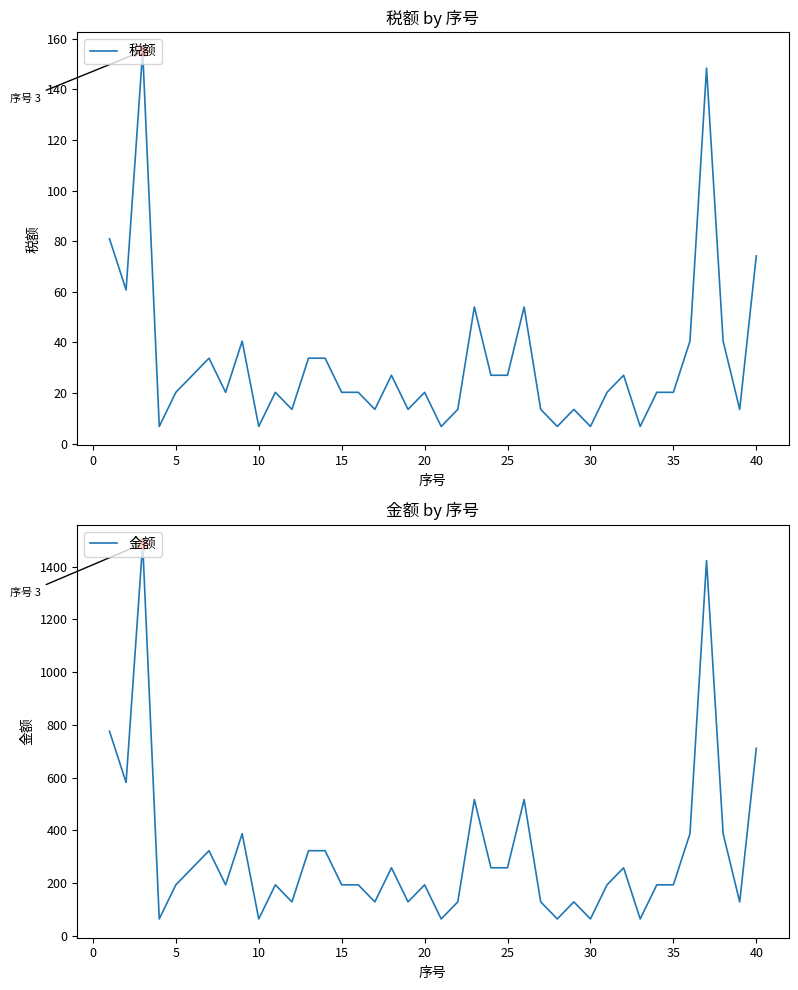

Which category has the lowest value in the 税额 series?

10